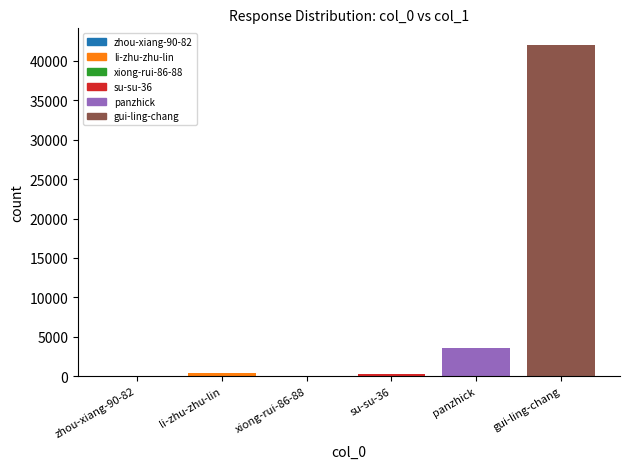

The chart shows a value of 48 at xiong-rui-86-88. True or false?

True